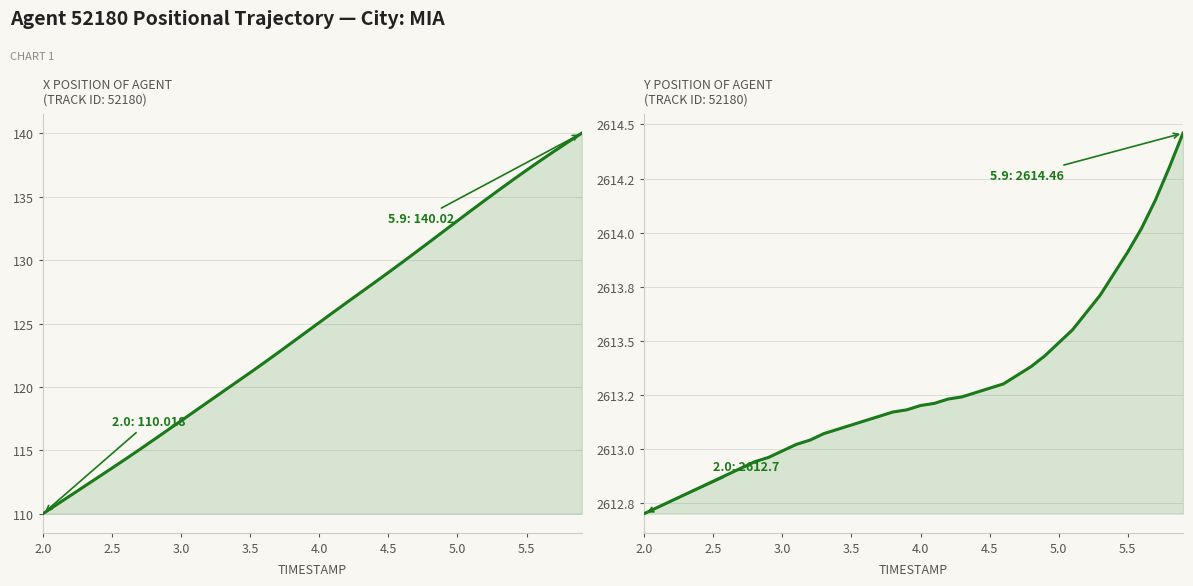

Is the value of Y Position at 5.5 greater than the value of X Position at 12?

Yes